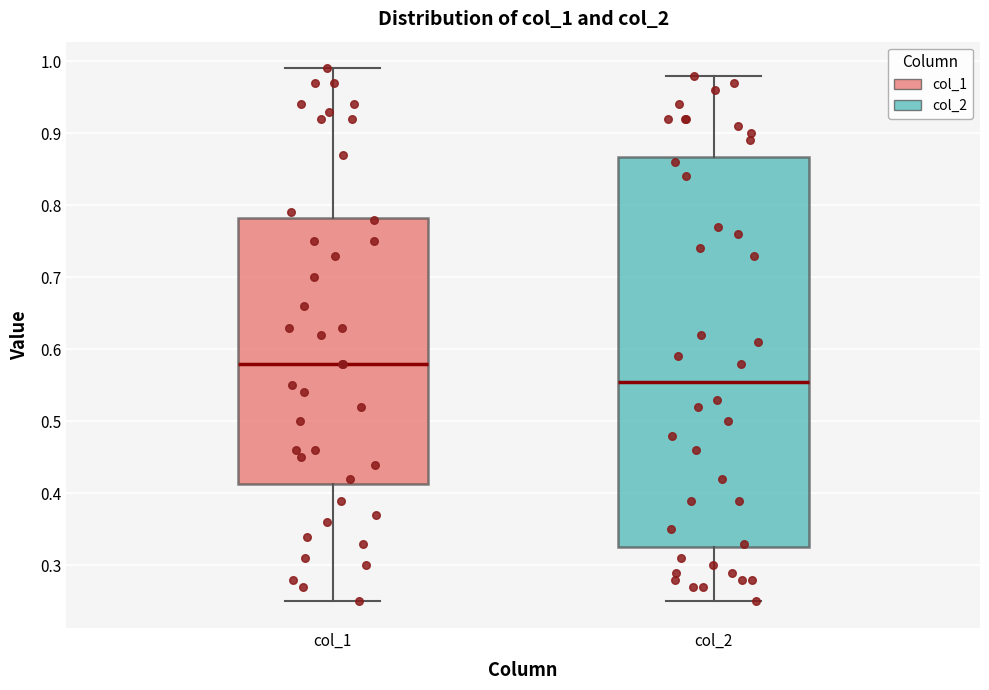

Which box has the highest median line?

col_1